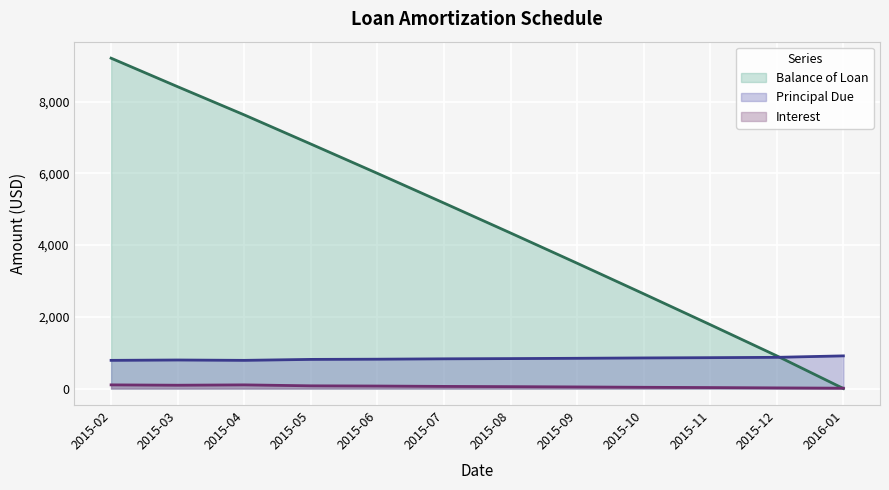

What is the difference between the maximum and second lowest values in the Interest series?

84.3